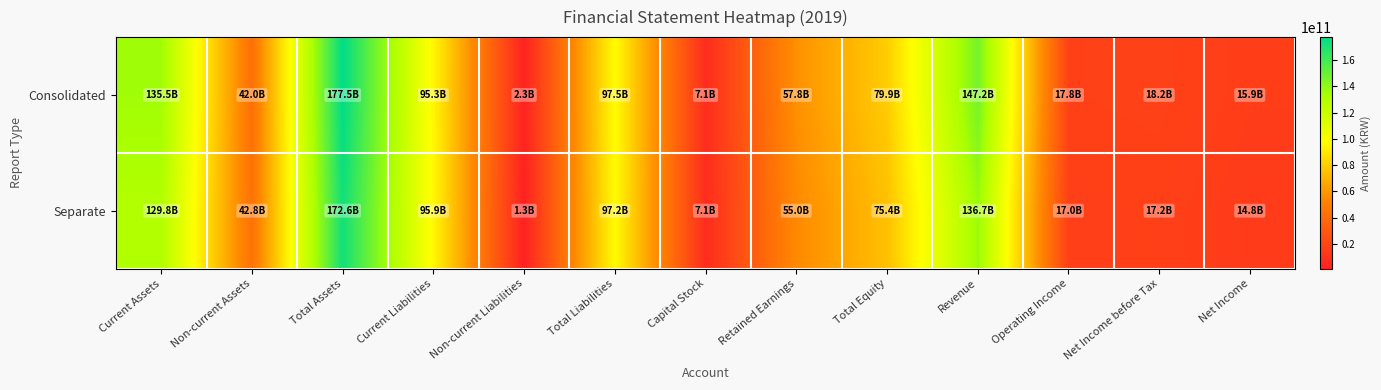

Reading left to right, extract all data points from this chart.

Consolidated: Current Assets=135531135439	Non-current Assets=41954827051	Total Assets=177485962490	Current Liabilities=95277086252	Non-current Liabilities=2271325047	Total Liabilities=97548411299	Capital Stock=7140000000	Retained Earnings=57755292753	Total Equity=79937551191	Revenue=147158084223	Operating Income=17764701391	Net Income before Tax=18163604574	Net Income=15921508546
Separate: Current Assets=129825196120	Non-current Assets=42750799372	Total Assets=172575995492	Current Liabilities=95889540472	Non-current Liabilities=1320329594	Total Liabilities=97209870066	Capital Stock=7140000000	Retained Earnings=54952793278	Total Equity=75366125426	Revenue=136704081554	Operating Income=16951547661	Net Income before Tax=17235511306	Net Income=14772528785